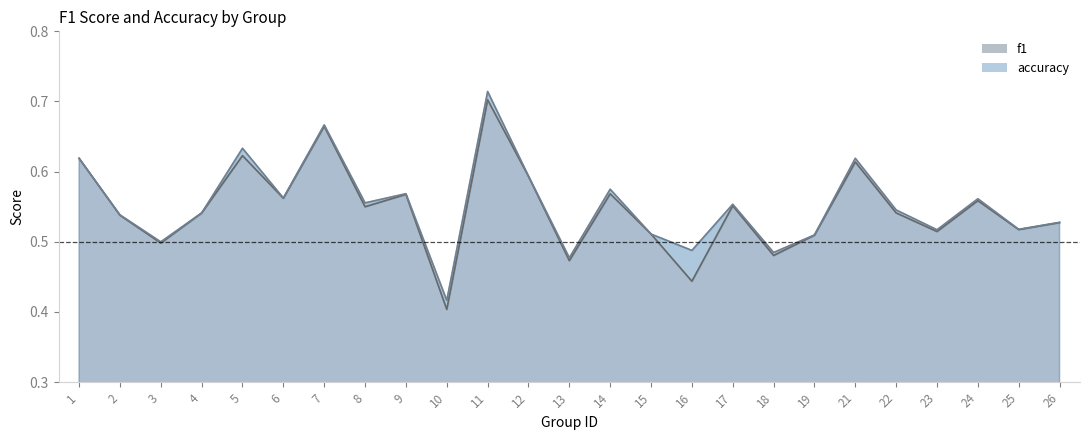

What is the difference between the second highest and second lowest values in the accuracy series?

0.2